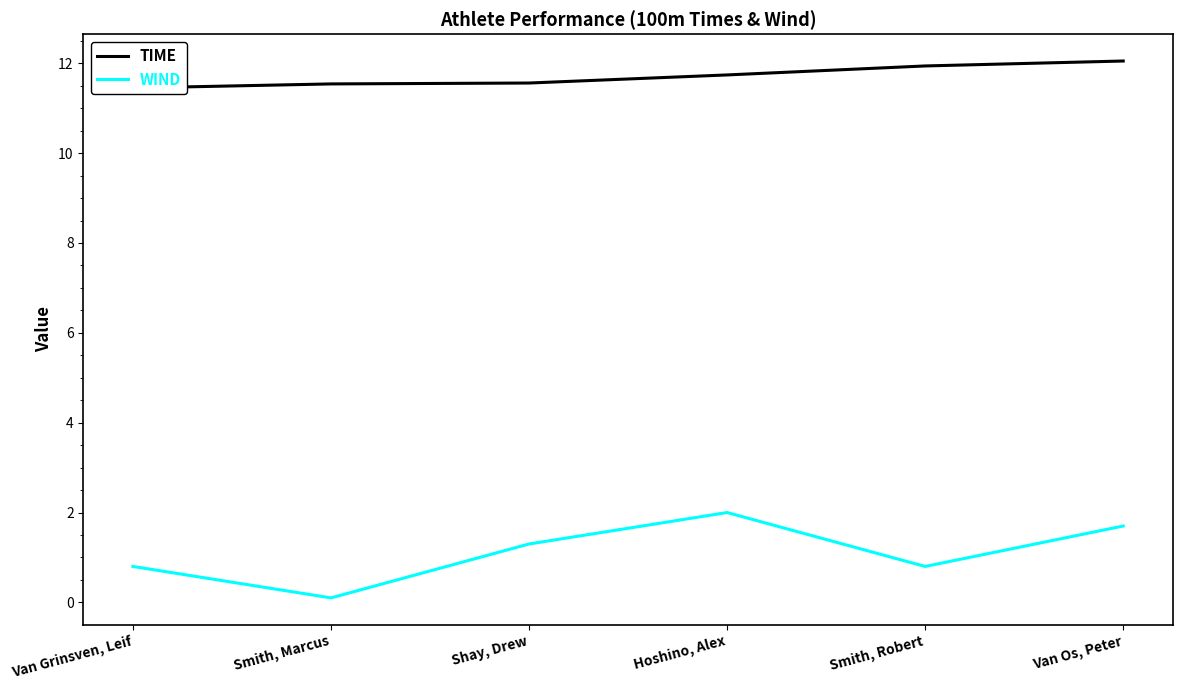

Reading left to right, list all the values displayed in this chart.

TIME: Van Grinsven, Leif=11.4	Smith, Marcus=11.5	Shay, Drew=11.6	Hoshino, Alex=11.7	Smith, Robert=11.9	Van Os, Peter=12.1
WIND: Van Grinsven, Leif=0.8	Smith, Marcus=0.1	Shay, Drew=1.3	Hoshino, Alex=2.0	Smith, Robert=0.8	Van Os, Peter=1.7